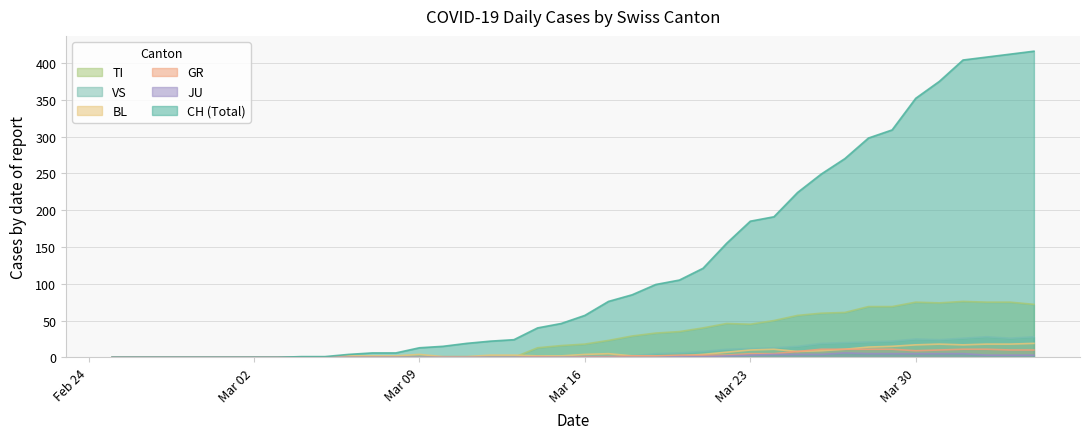

True or false: TI has a value of 75 at Mar 30.

True